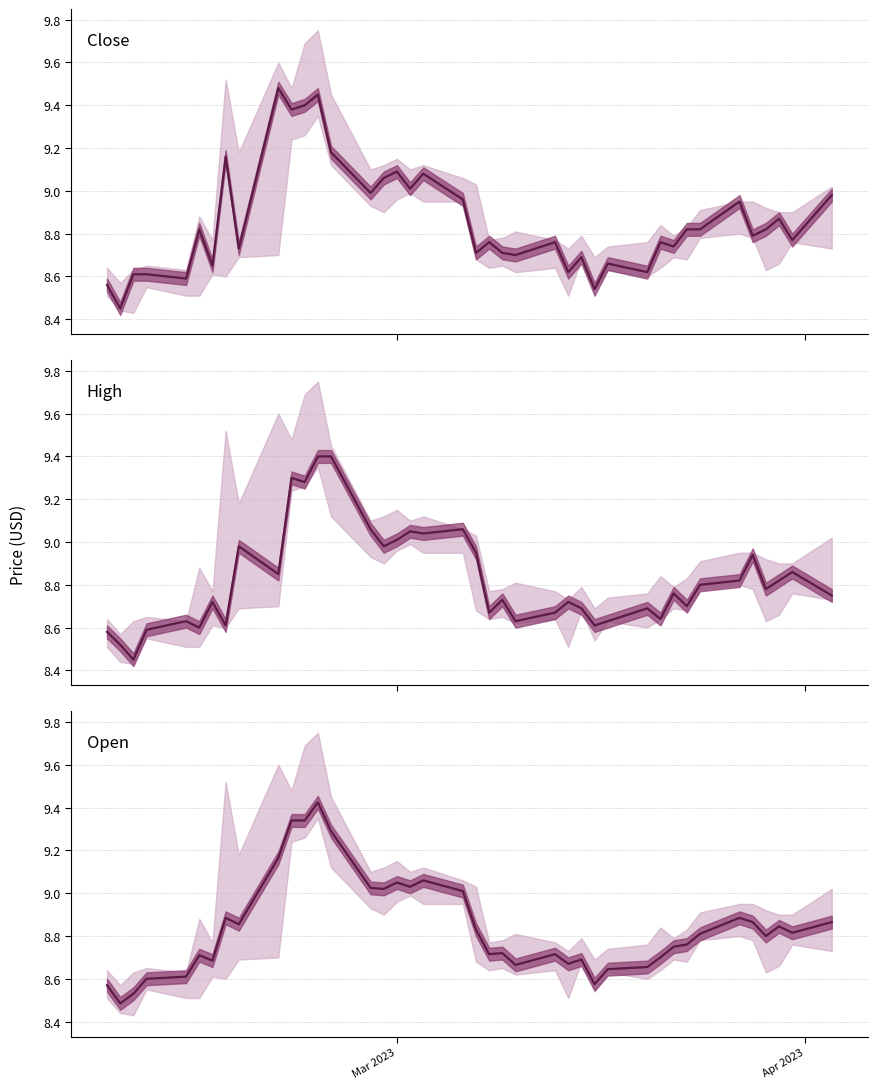

How many lines are shown in the chart?

3